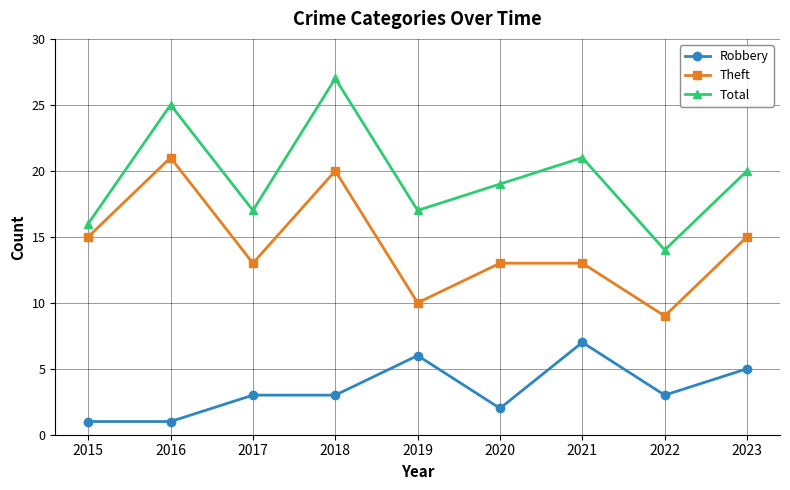

True or false: Total has a value of 8 at 2017.

False